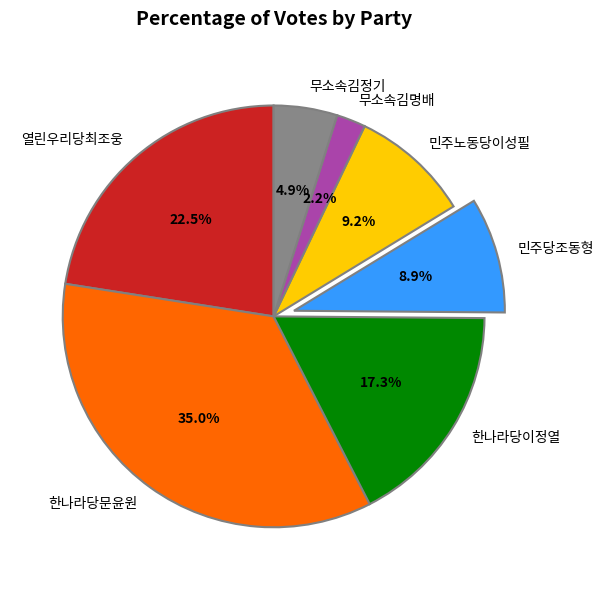

Does 한나라당이정열 account for over 50% of the chart?

No